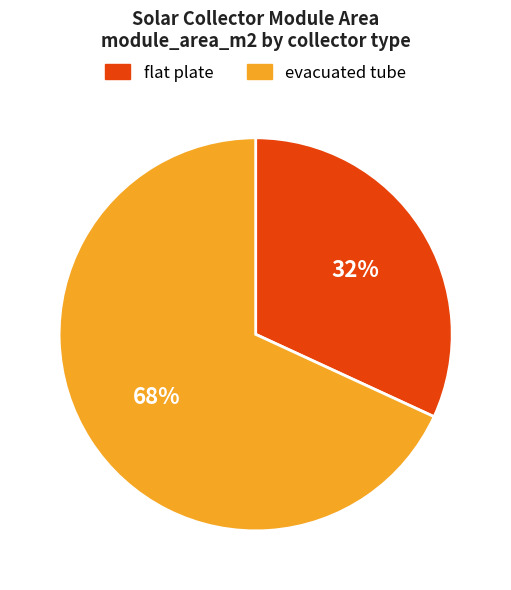

Count the number of slices in the pie.

2